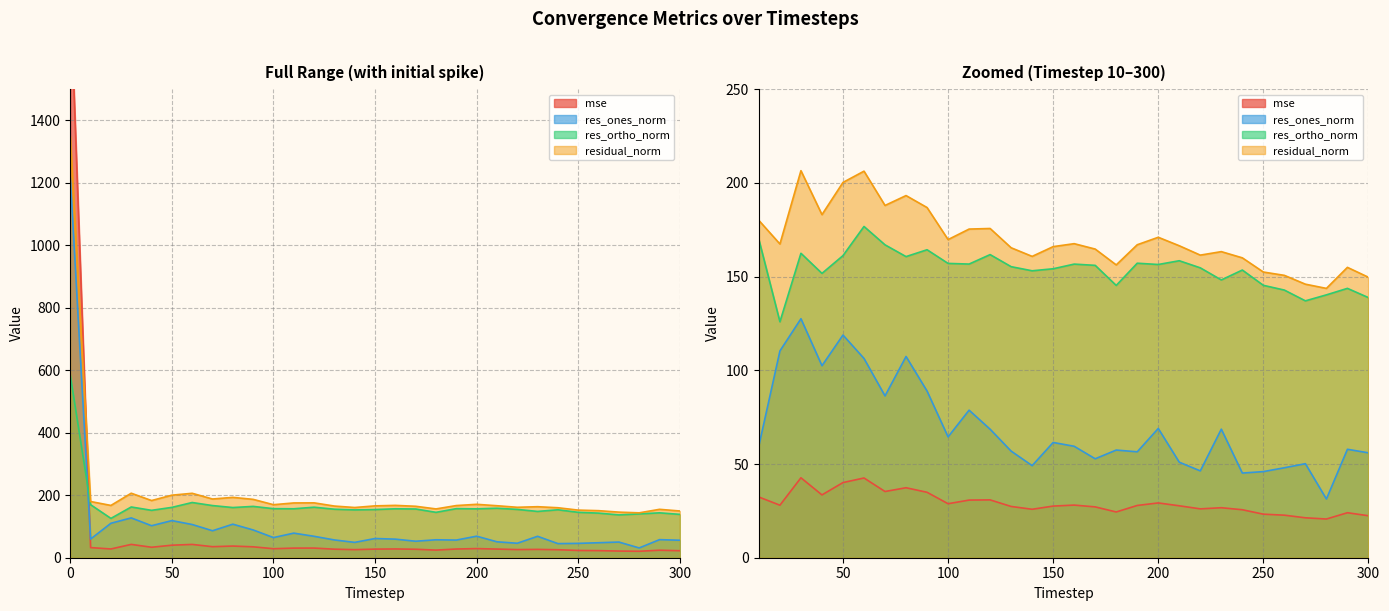

What is the sum of all mse values?

2696.4